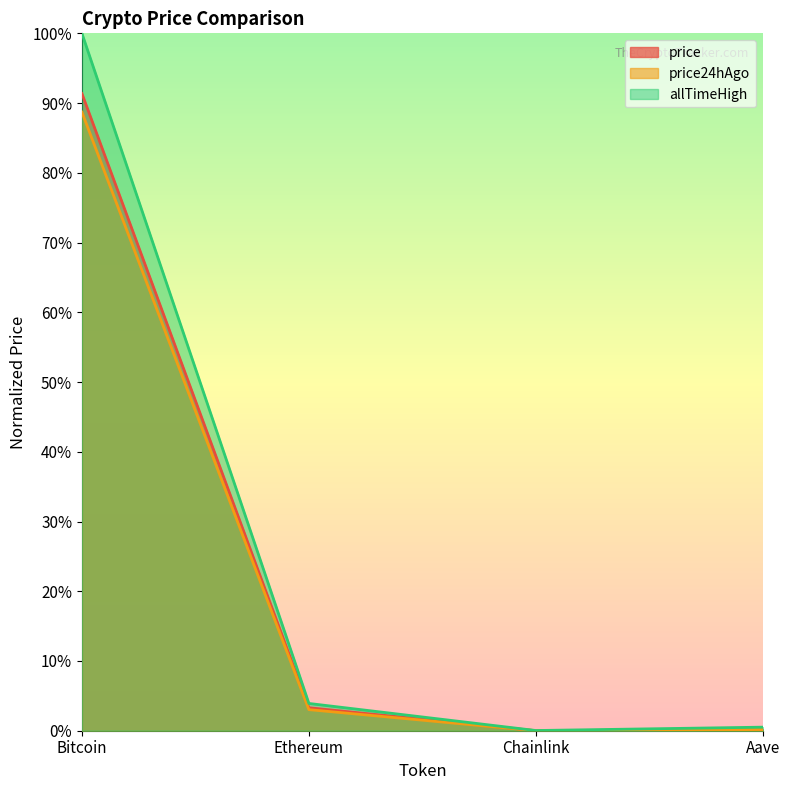

Between Ethereum and Bitcoin, which is larger?

Bitcoin